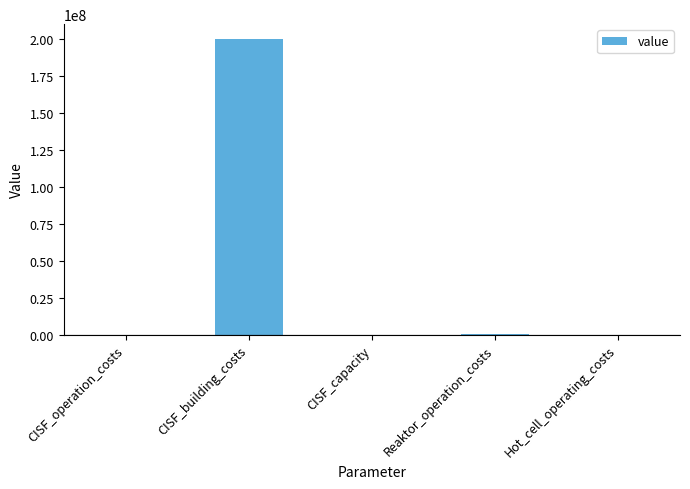

Which has a higher value, CISF_operation_costs or CISF_building_costs?

CISF_building_costs